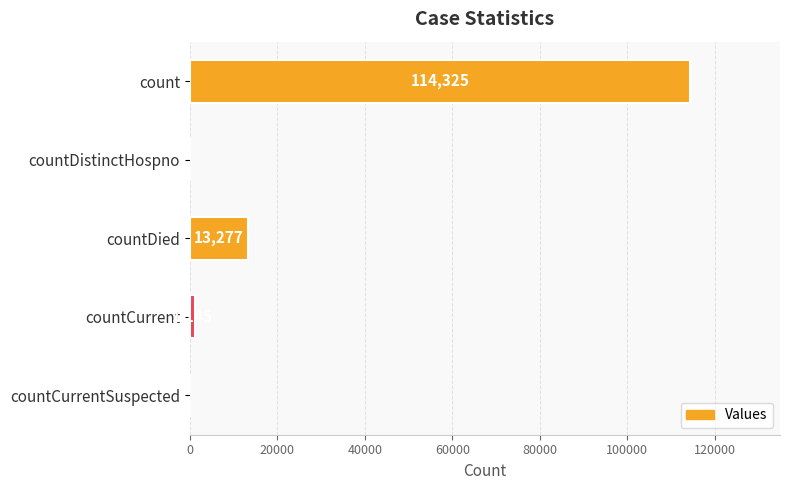

What is the sum of the values at count and countCurrent?

115470